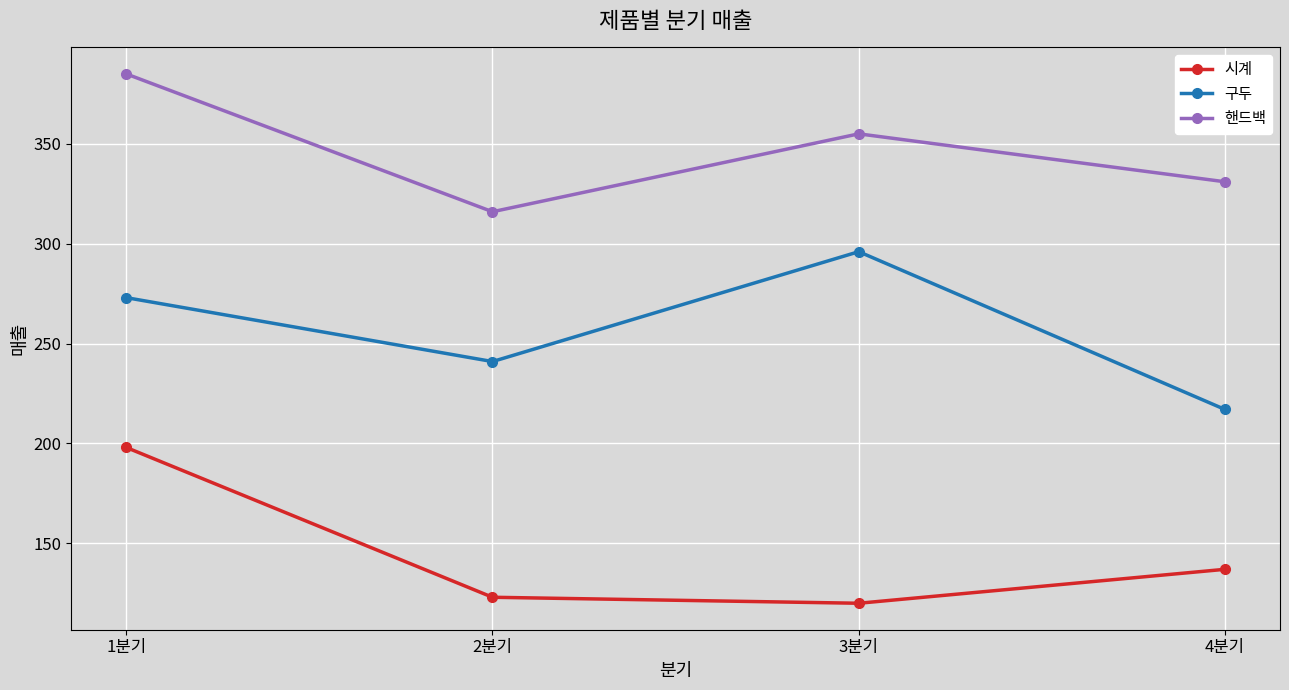

At which category is the sum across all series the highest?

1분기